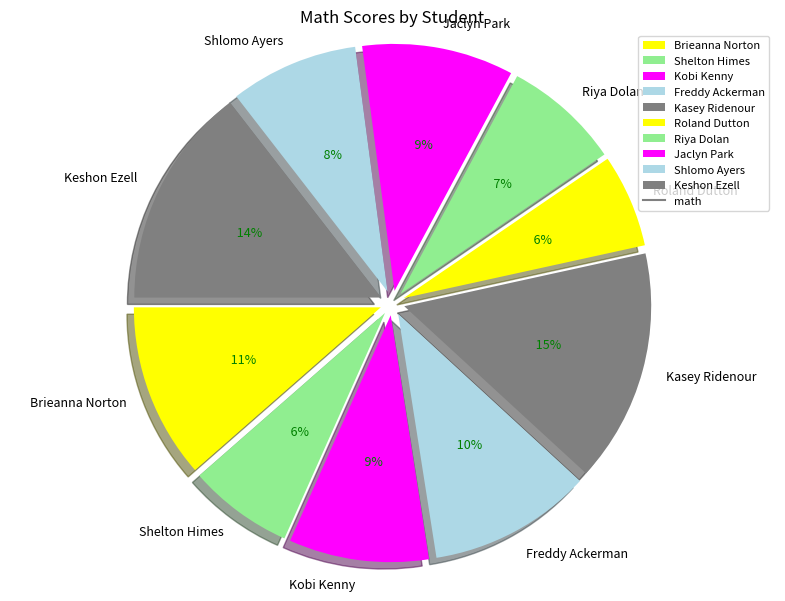

Is there a majority slice in this chart?

No